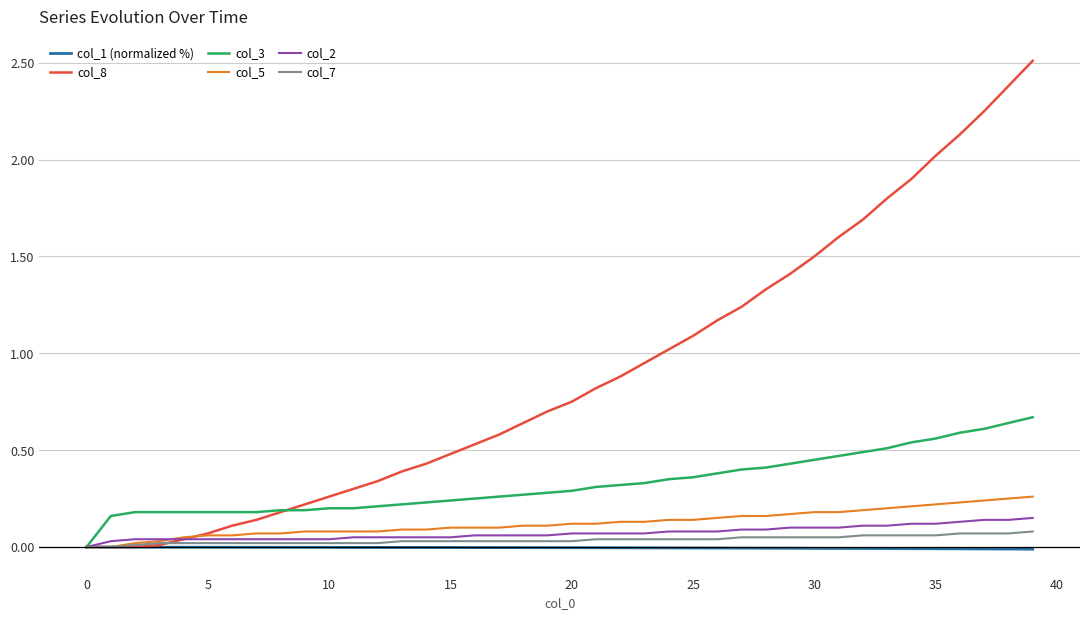

True or false: col_8 has more than 2 interior local peaks.

False